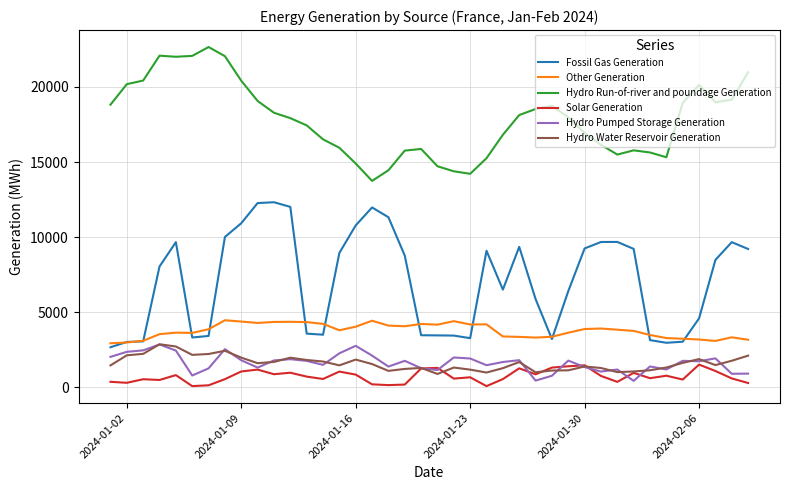

True or false: Hydro Run-of-river and poundage Generation and Hydro Water Reservoir Generation cross at least once.

False